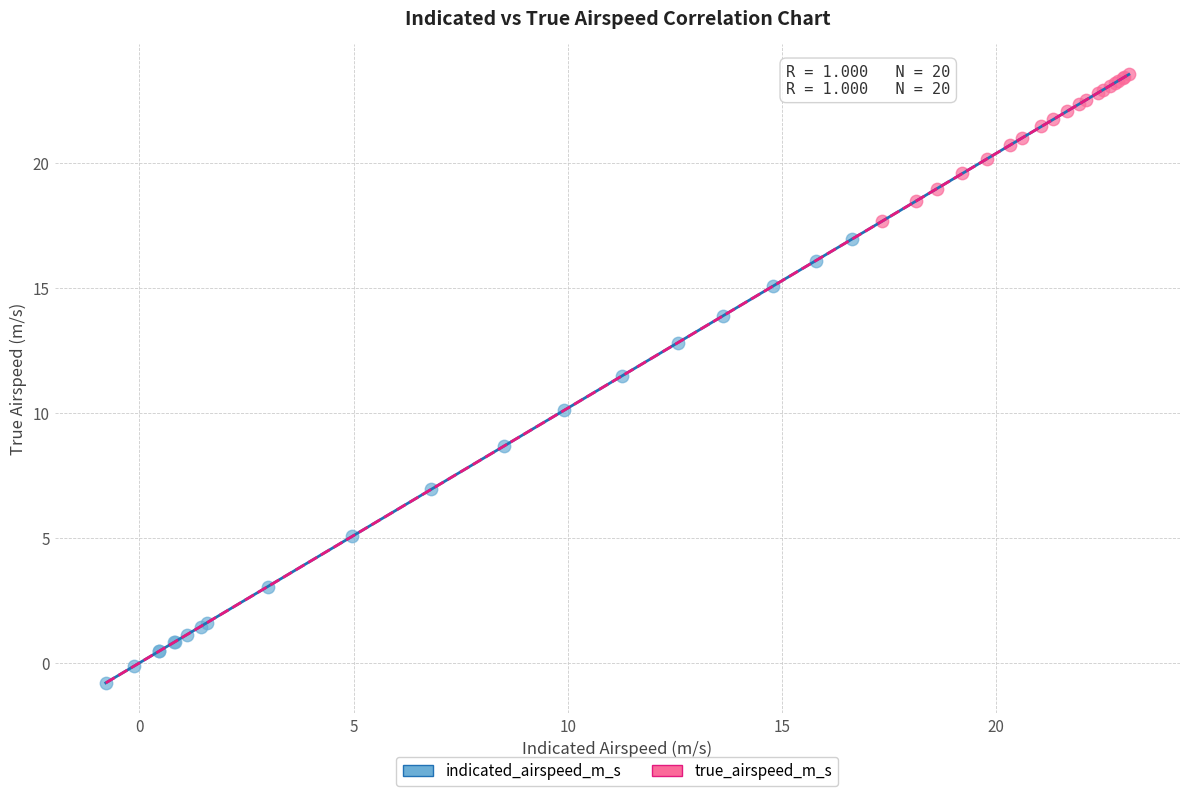

Which series has the largest Y range (max minus min)?

indicated_airspeed_m_s